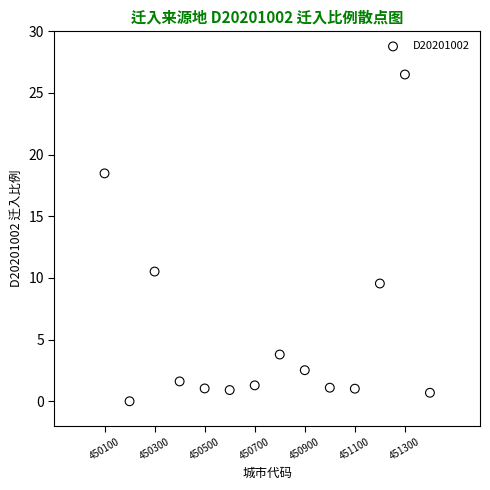

What Y value in the scatter plot is closest to 13?

10.5